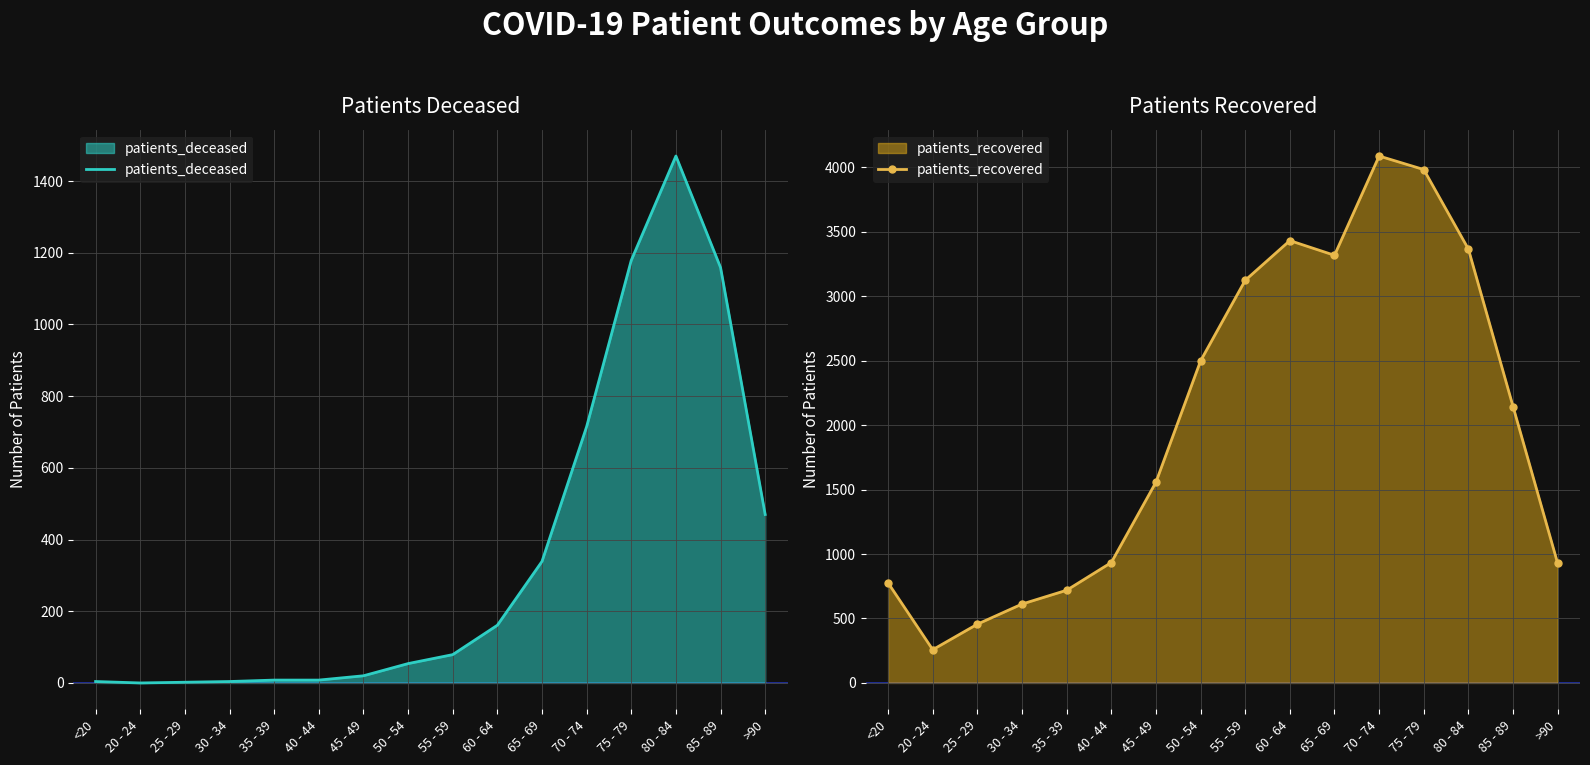

What is the total value across all series at 75 - 79?

5161